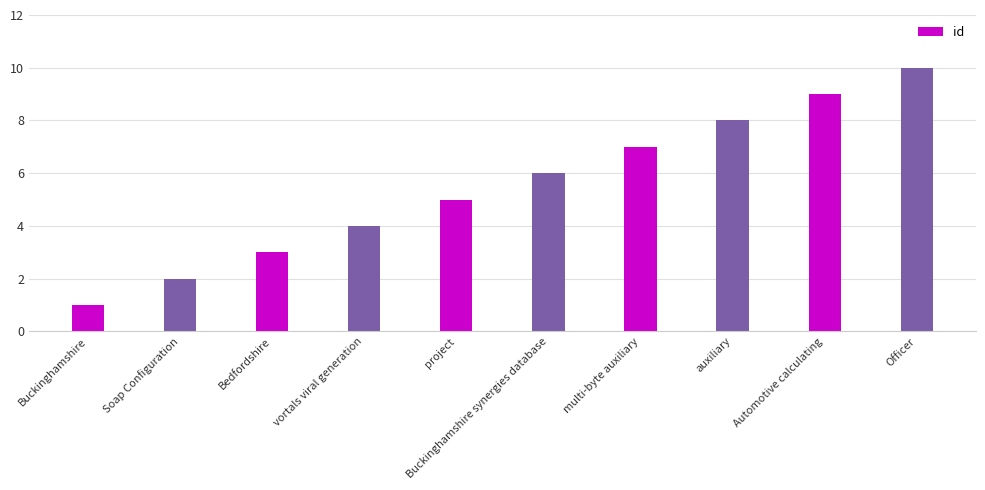

What is the sum of the values at Automotive calculating and Soap Configuration?

11